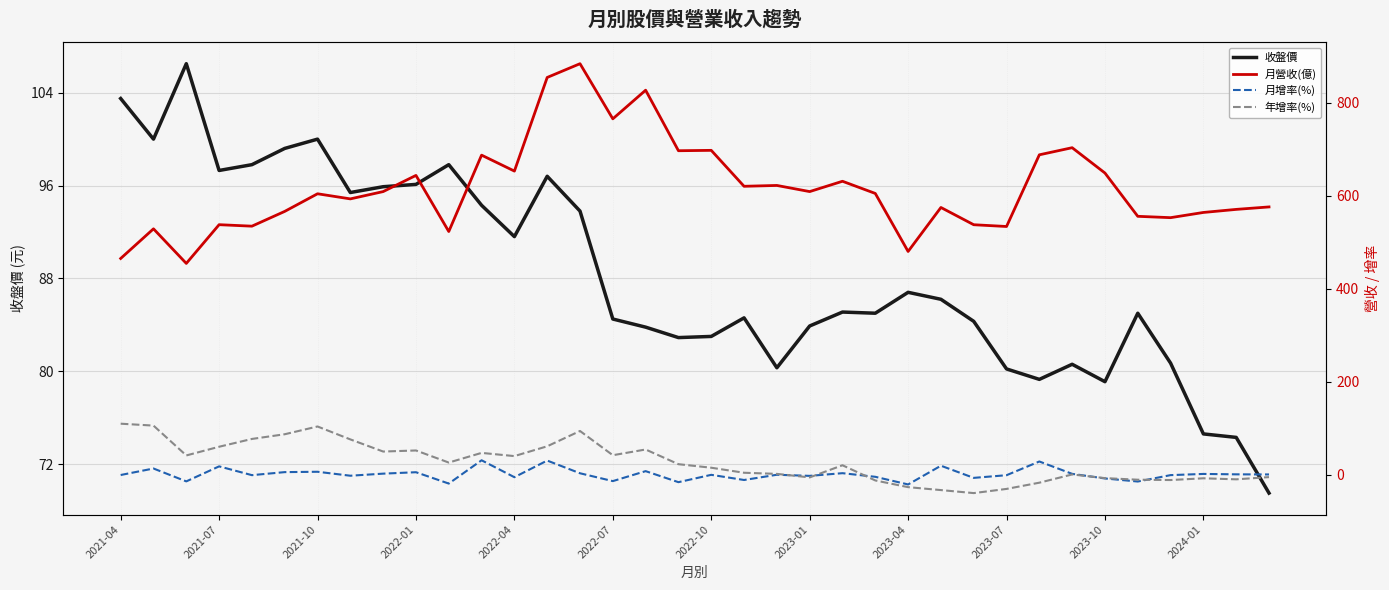

What is the difference between the maximum and minimum values in the 收盤價 series?

37.0